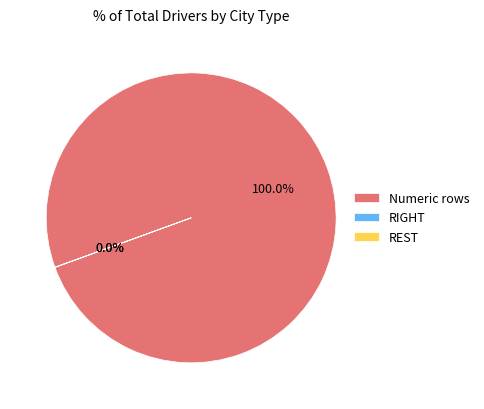

Which slice is the largest?

Numeric rows